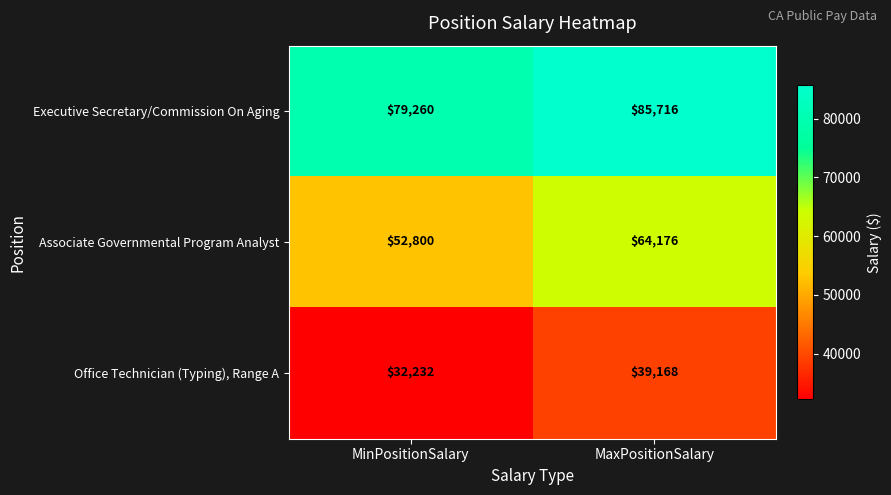

What is the difference between the Associate Governmental Program Analyst values at MinPositionSalary and MaxPositionSalary?

11376